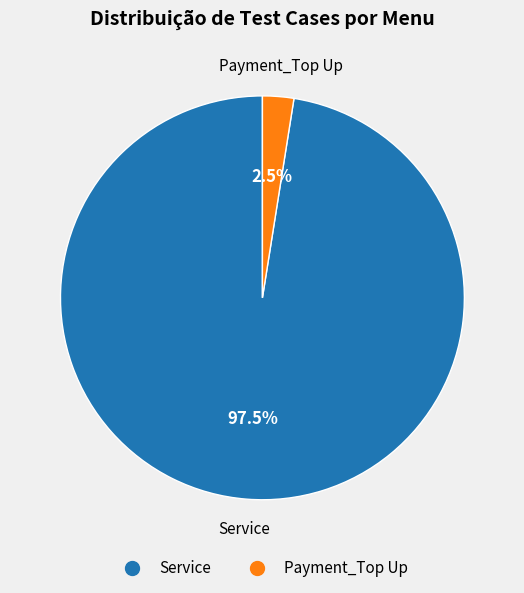

Rank the categories by value from lowest to highest.

Payment_Top Up, Service